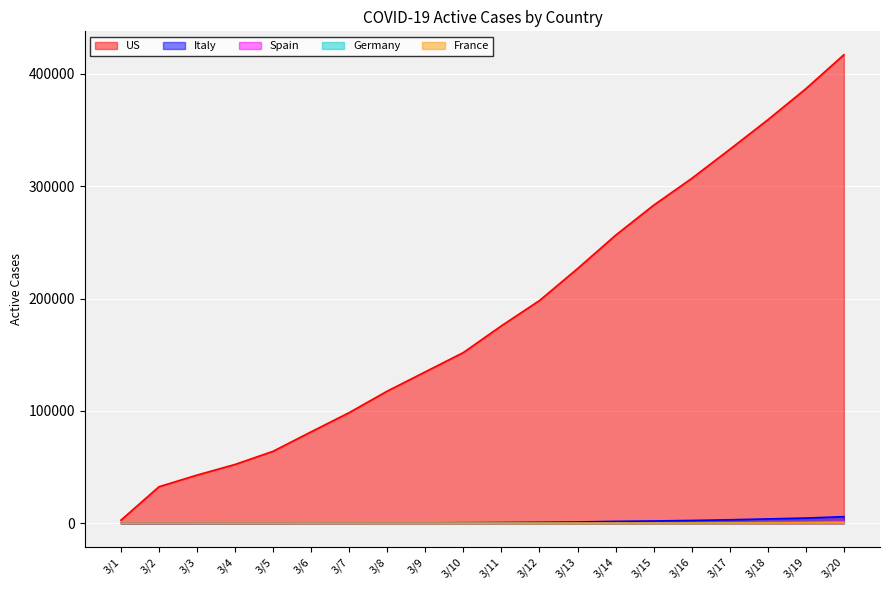

Which series has the largest range (max minus min)?

US